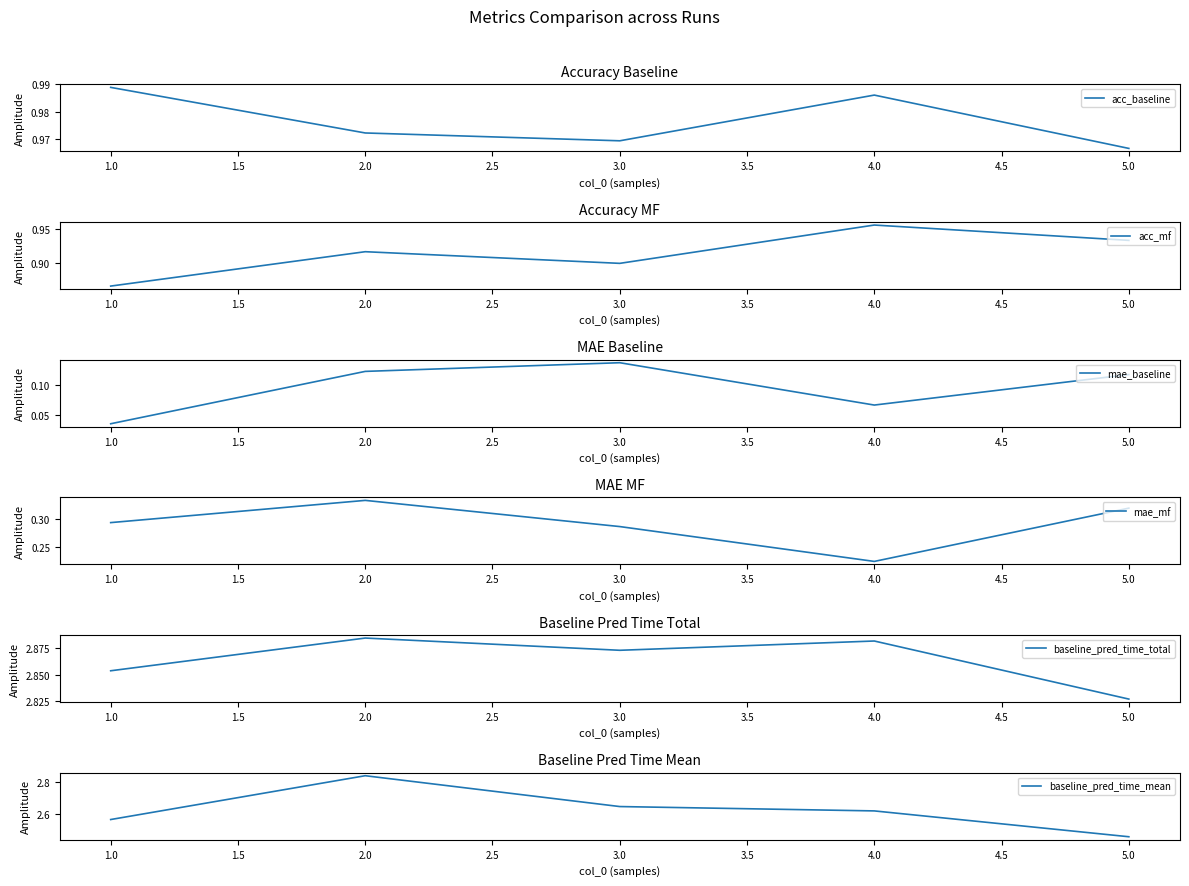

The acc_baseline series shows 0.4 at 3.0. True or false?

False